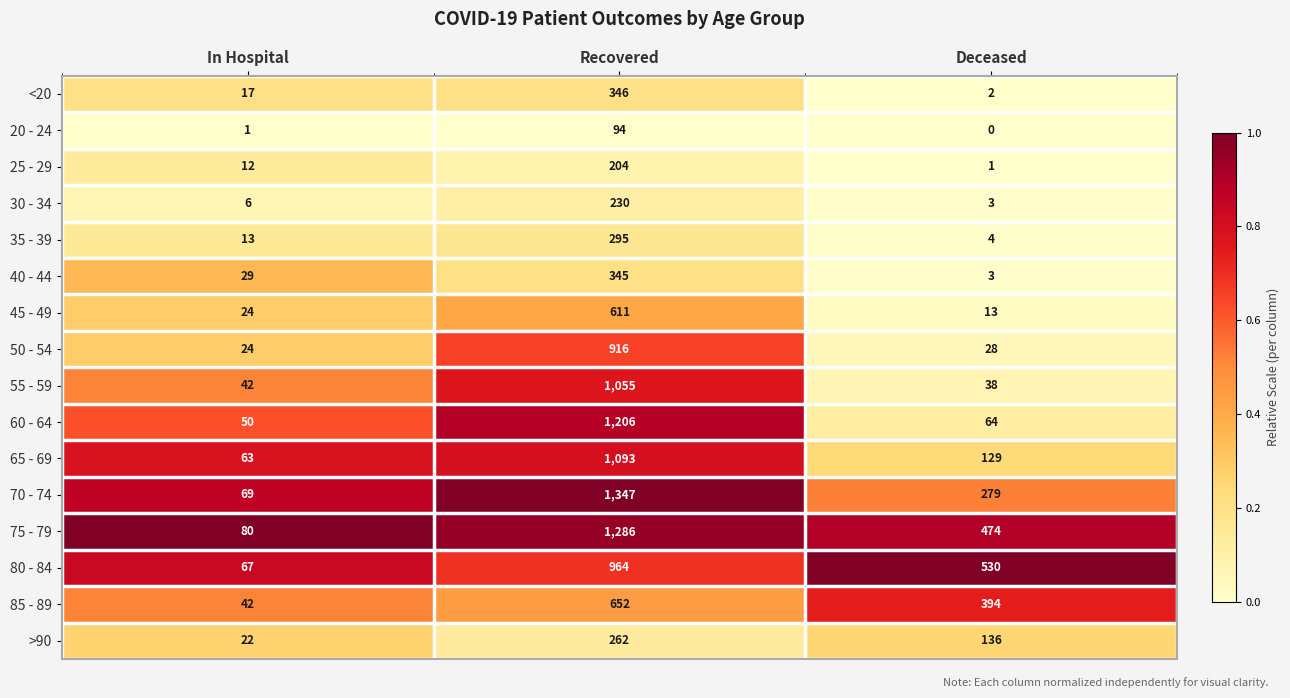

What is the greatest value displayed?

1347